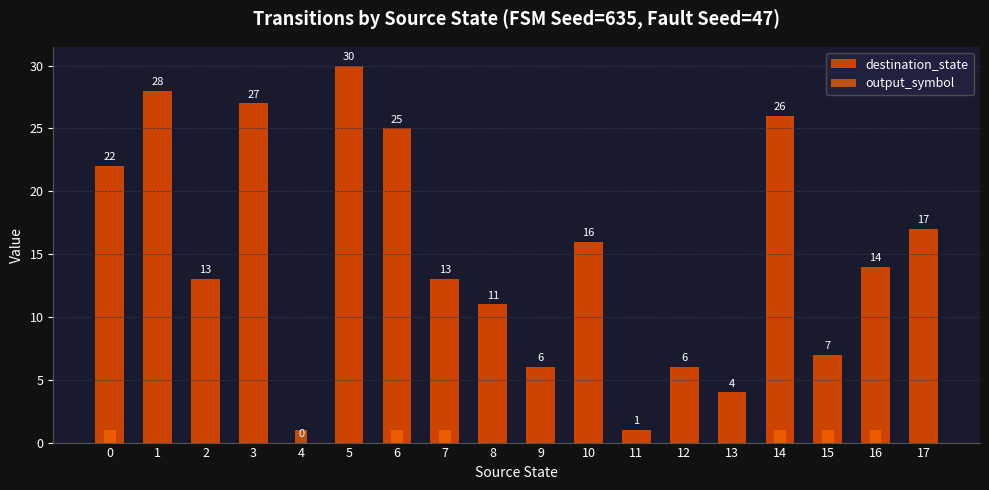

Are the bars grouped side by side (vs. stacked)?

Yes